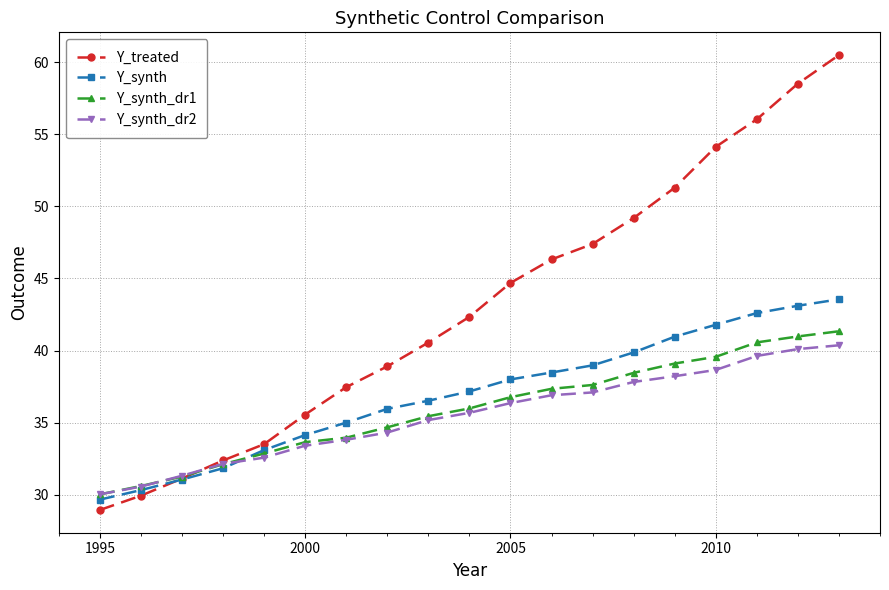

What is the value of the Y_synth_dr1 point at the 16th from the left?

39.6